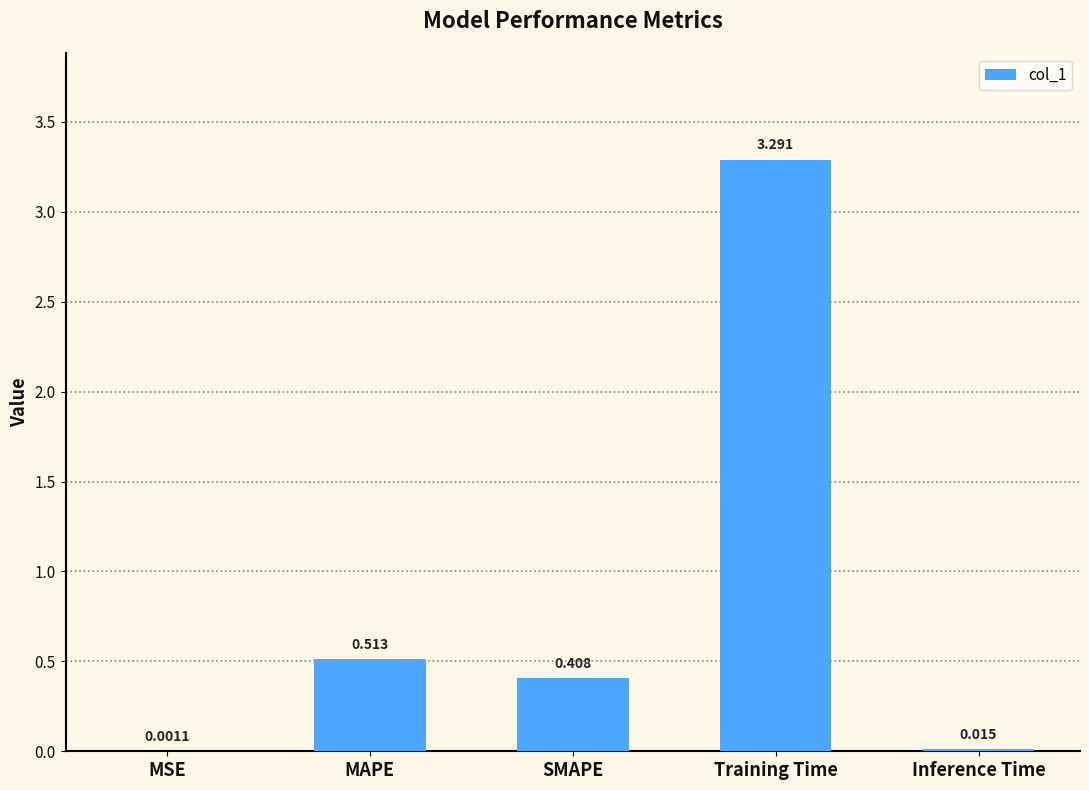

Between SMAPE and MAPE, which is larger?

MAPE